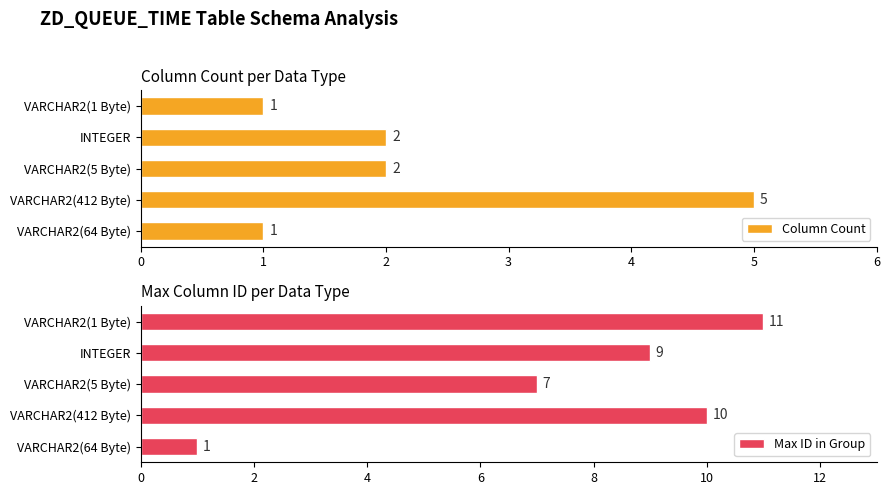

List the series in order of their overall mean, lowest first.

Column Count, Max ID in Group